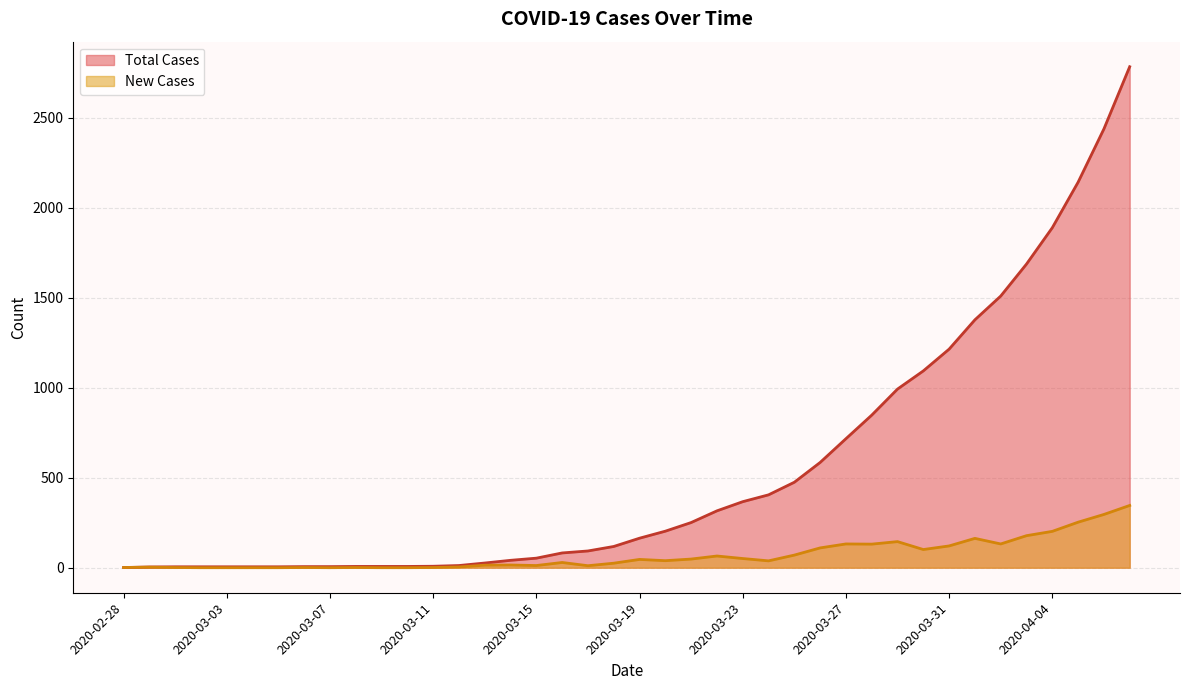

The value of Total Cases at 2020-03-23 is 496. True or false?

False